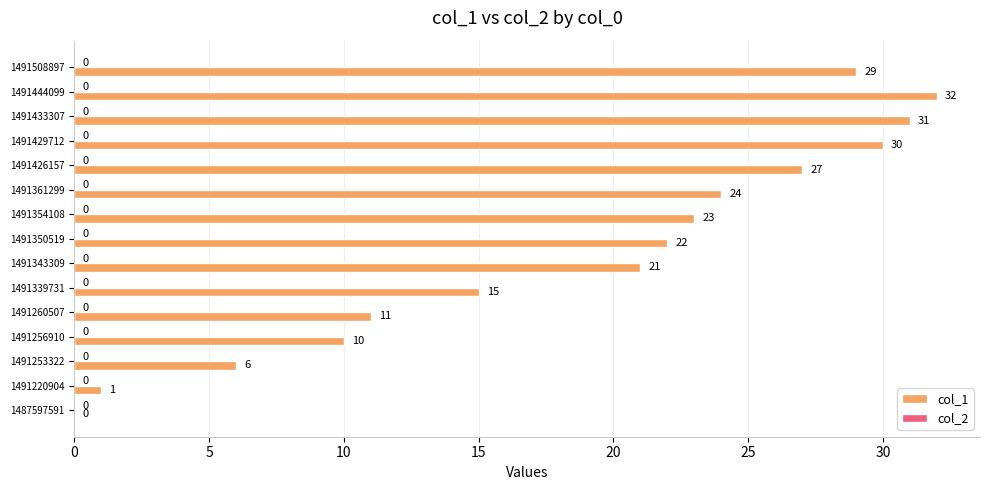

What is the sum of the values at 1487597591 and 1491256910?

10